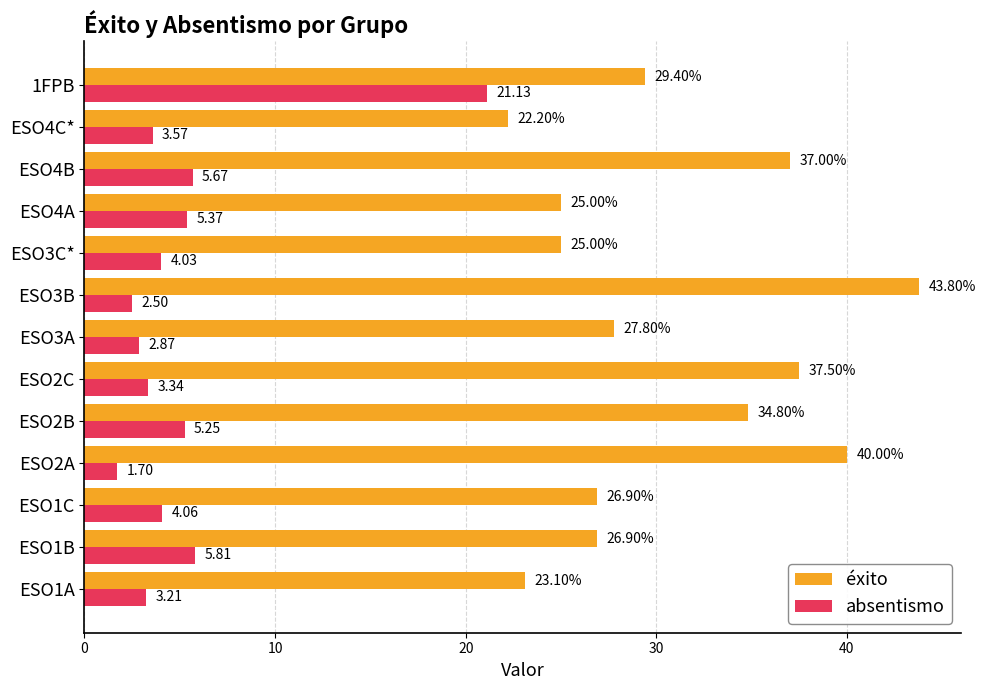

Which series has the largest range (max minus min)?

éxito